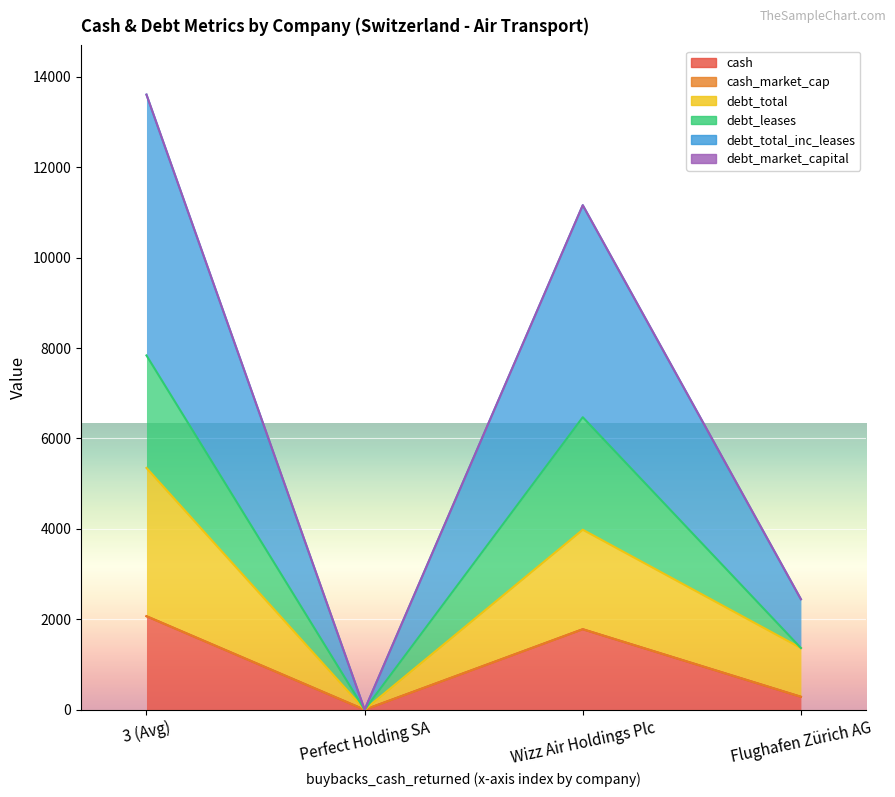

Which category has the lowest value in the debt_total series?

Perfect Holding SA